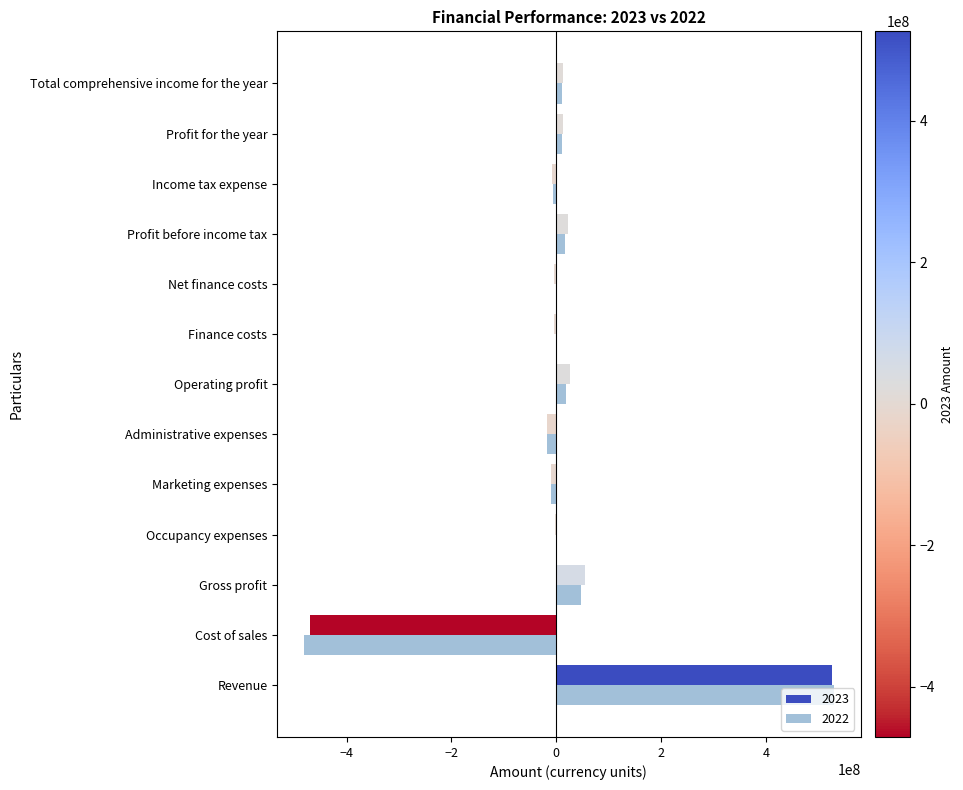

What is the spread (max minus min) of values at Income tax expense?

2877454